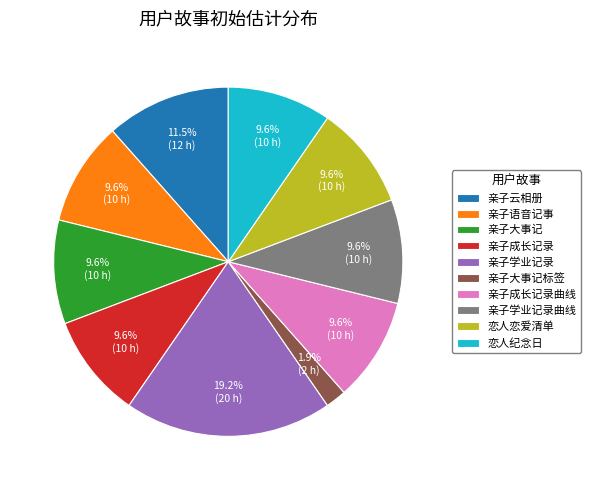

What is the largest slice in the pie chart?

亲子学业记录